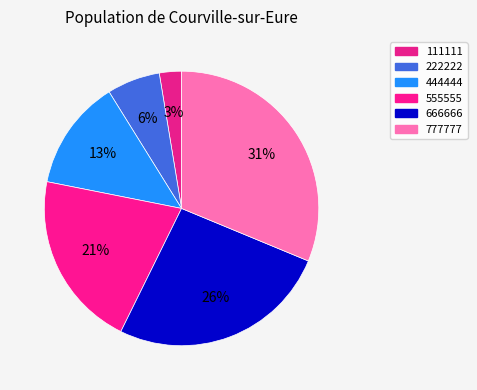

True or false: 777777 accounts for 38% of the total.

False